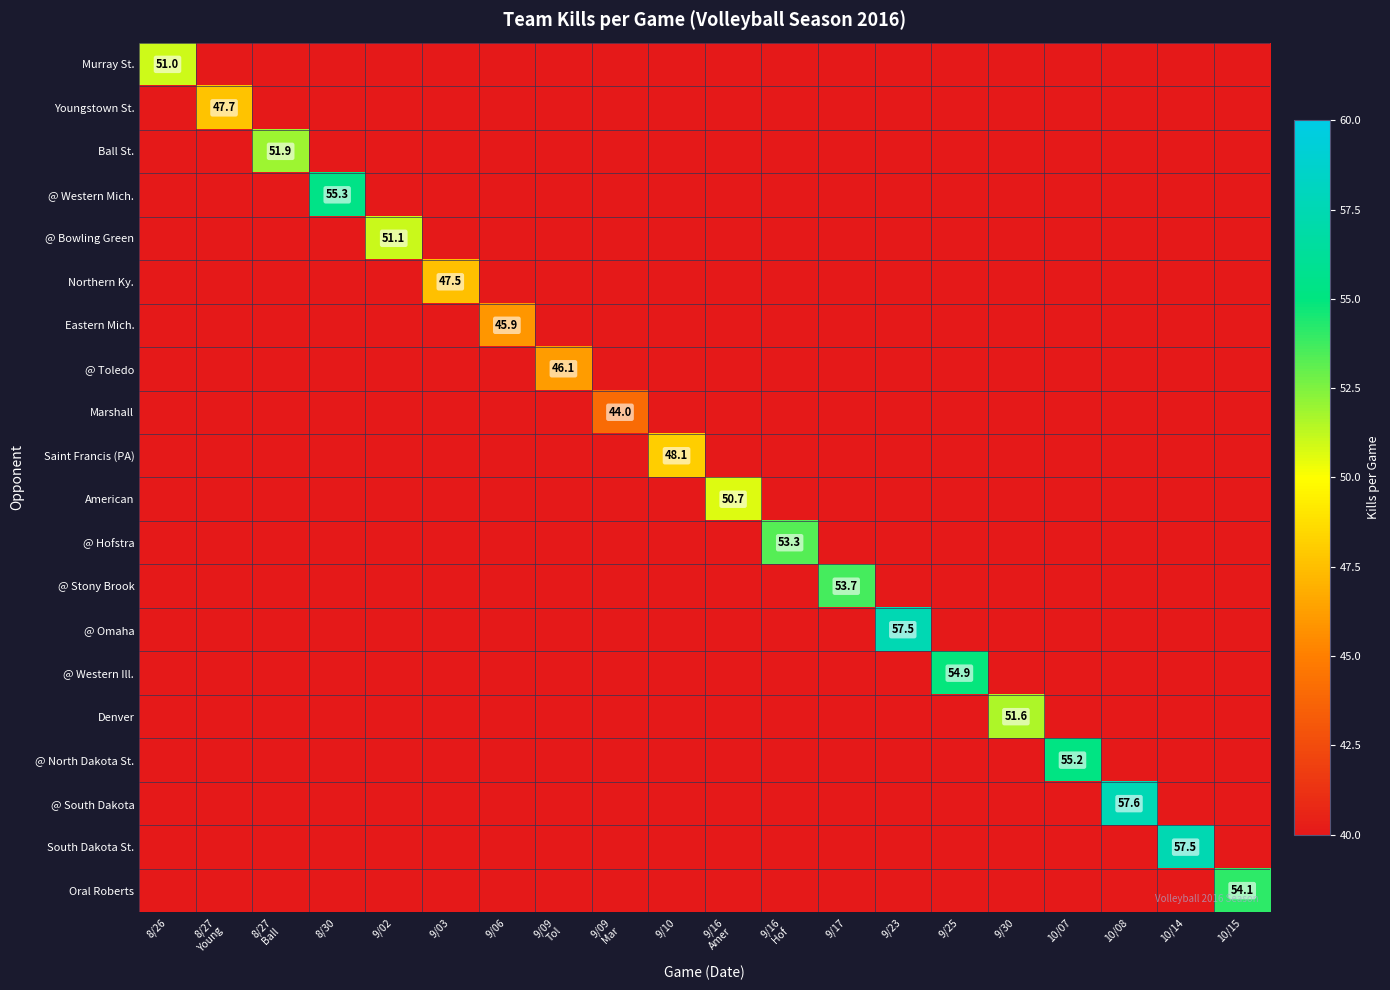

What is the difference between the highest and lowest values at 9/09
Tol?

46.1